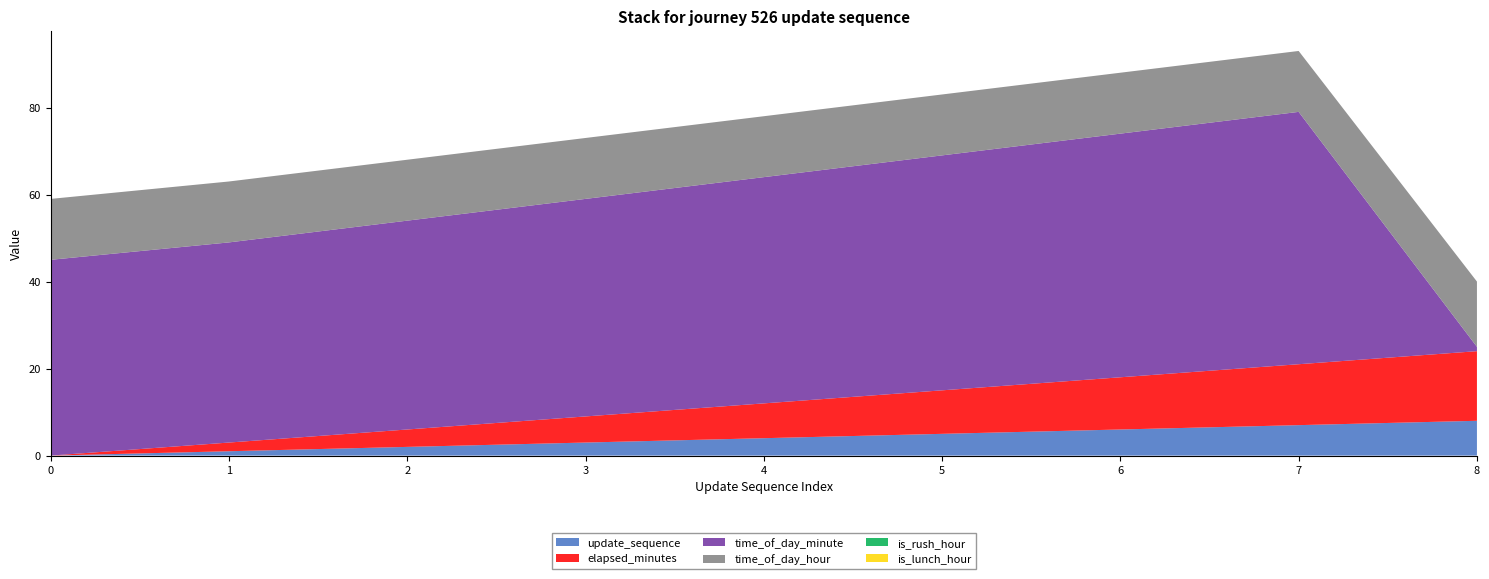

Reading left to right, list all the values displayed in this chart.

update_sequence: 0=0	1=1	2=2	3=3	4=4	5=5	6=6	7=7	8=8
elapsed_minutes: 0=0	1=2	2=4	3=6	4=8	5=10	6=12	7=14	8=16
time_of_day_minute: 0=45	1=46	2=48	3=50	4=52	5=54	6=56	7=58	8=1
time_of_day_hour: 0=14	1=14	2=14	3=14	4=14	5=14	6=14	7=14	8=15
is_rush_hour: 0=0	1=0	2=0	3=0	4=0	5=0	6=0	7=0	8=0
is_lunch_hour: 0=0	1=0	2=0	3=0	4=0	5=0	6=0	7=0	8=0